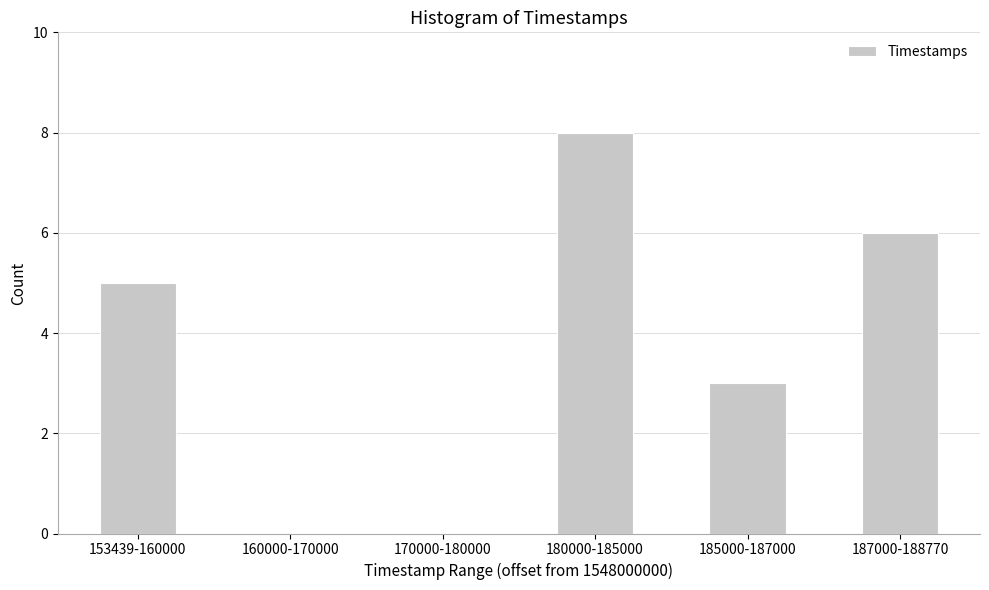

Reading right to left, list all the values displayed in this chart.

187000-188770=6	185000-187000=3	180000-185000=8	170000-180000=0	160000-170000=0	153439-160000=5